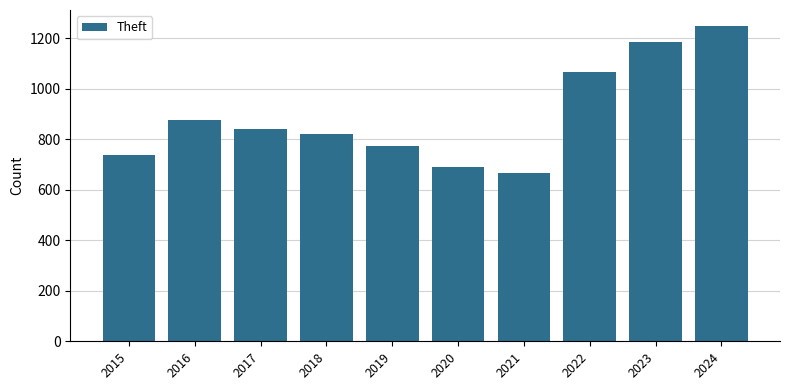

At which category does the chart reach its peak across all series?

2024